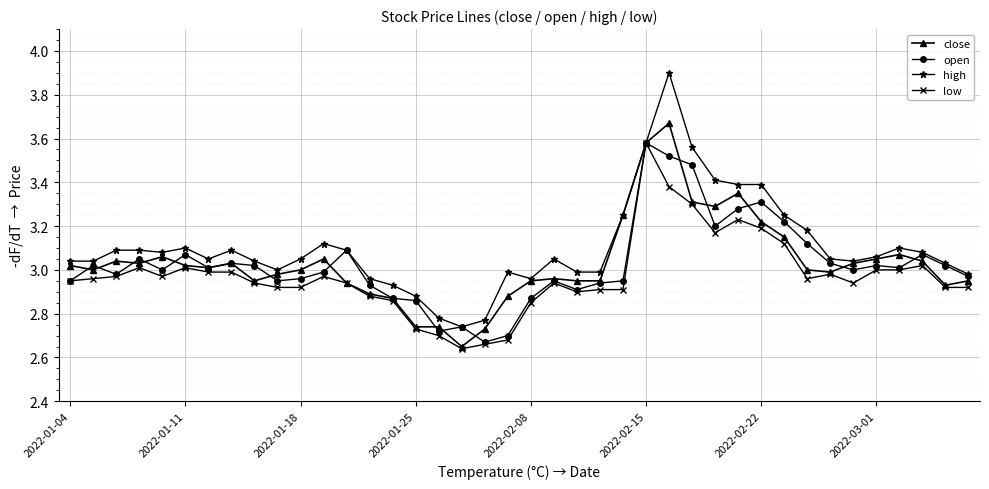

What is the maximum value shown in the chart?

3.9